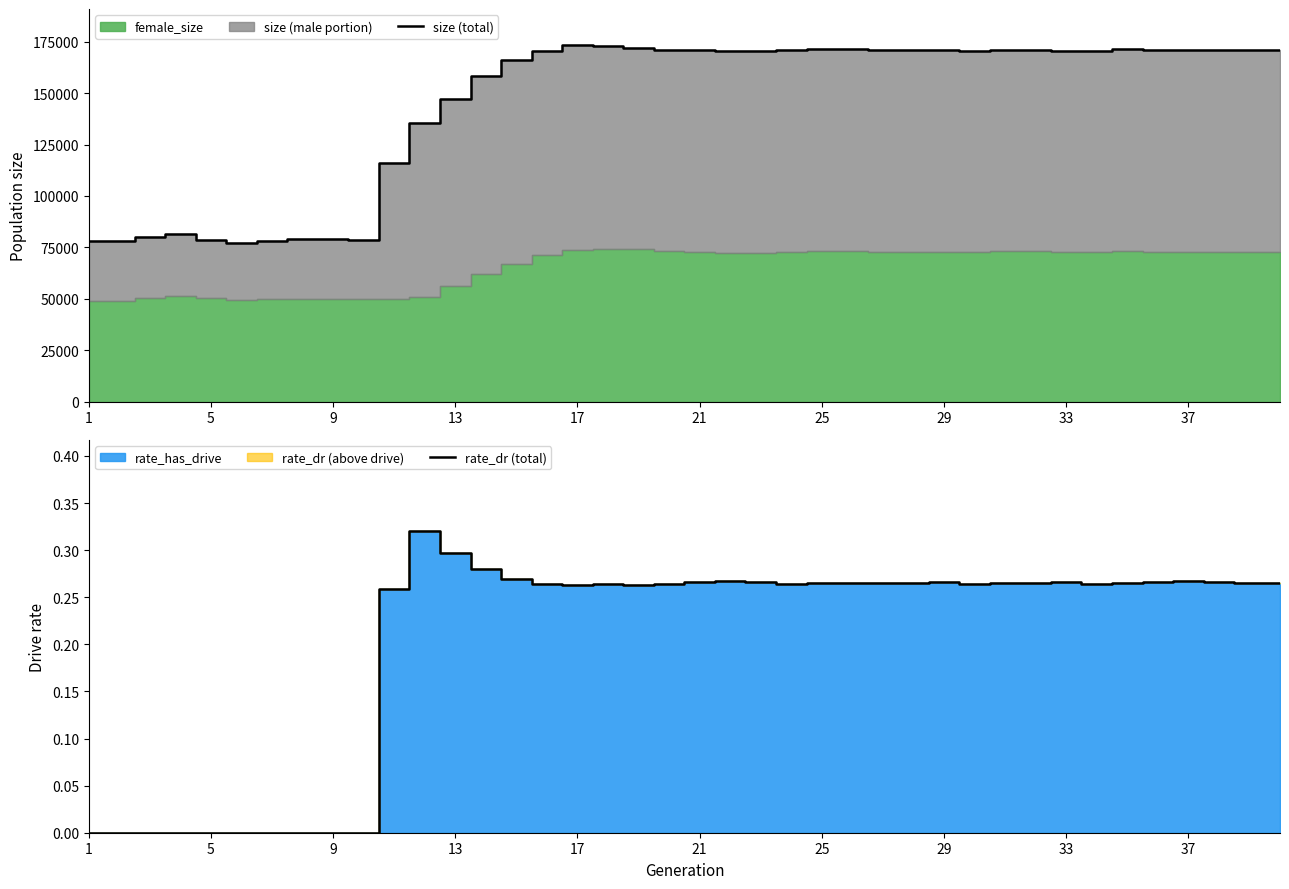

What is the minimum value for size (total)?

77320